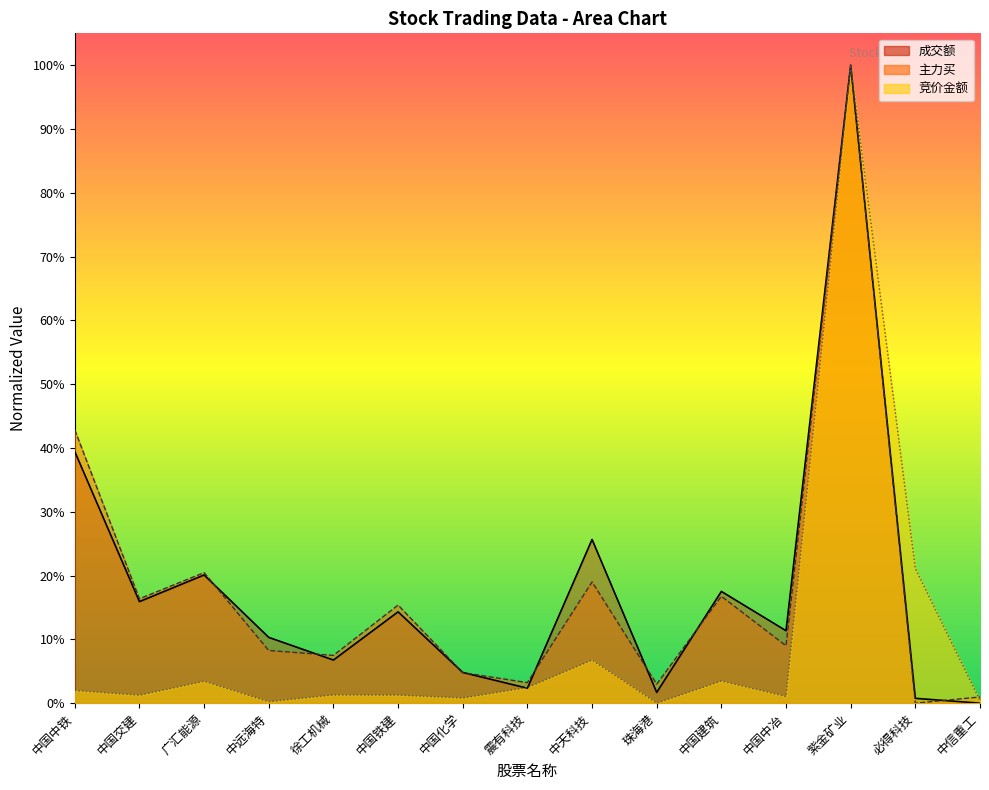

True or false: 竞价金额 has more than 1 points higher than both neighbors.

True